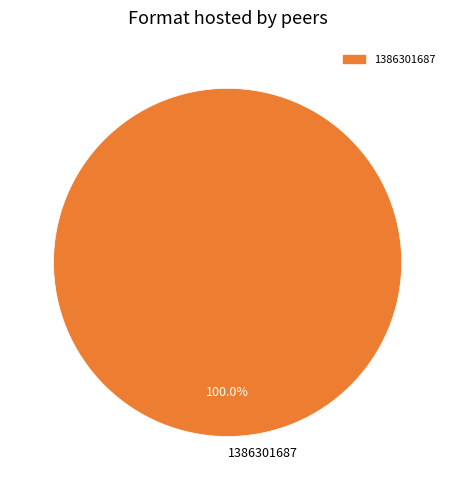

What is the majority slice?

1386301687